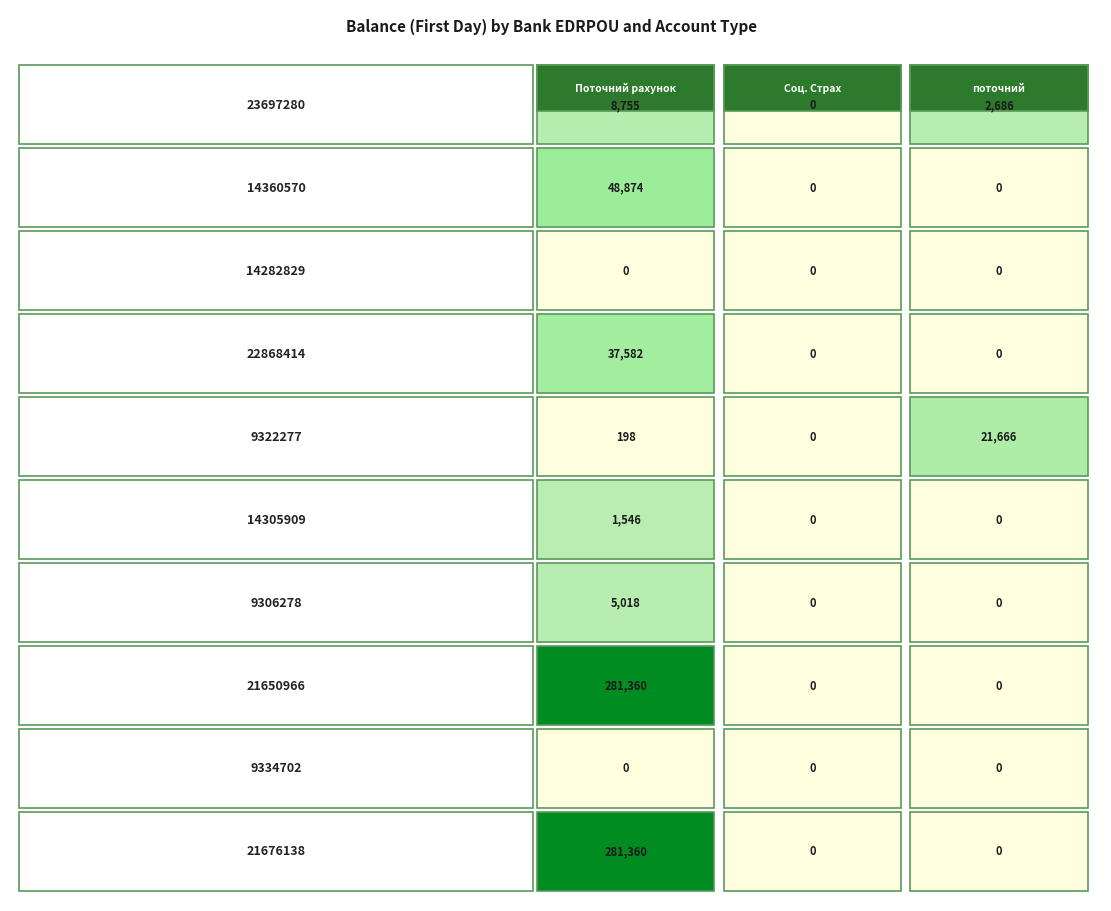

What value does the 23697280 series have at Поточний рахунок?

8755.0